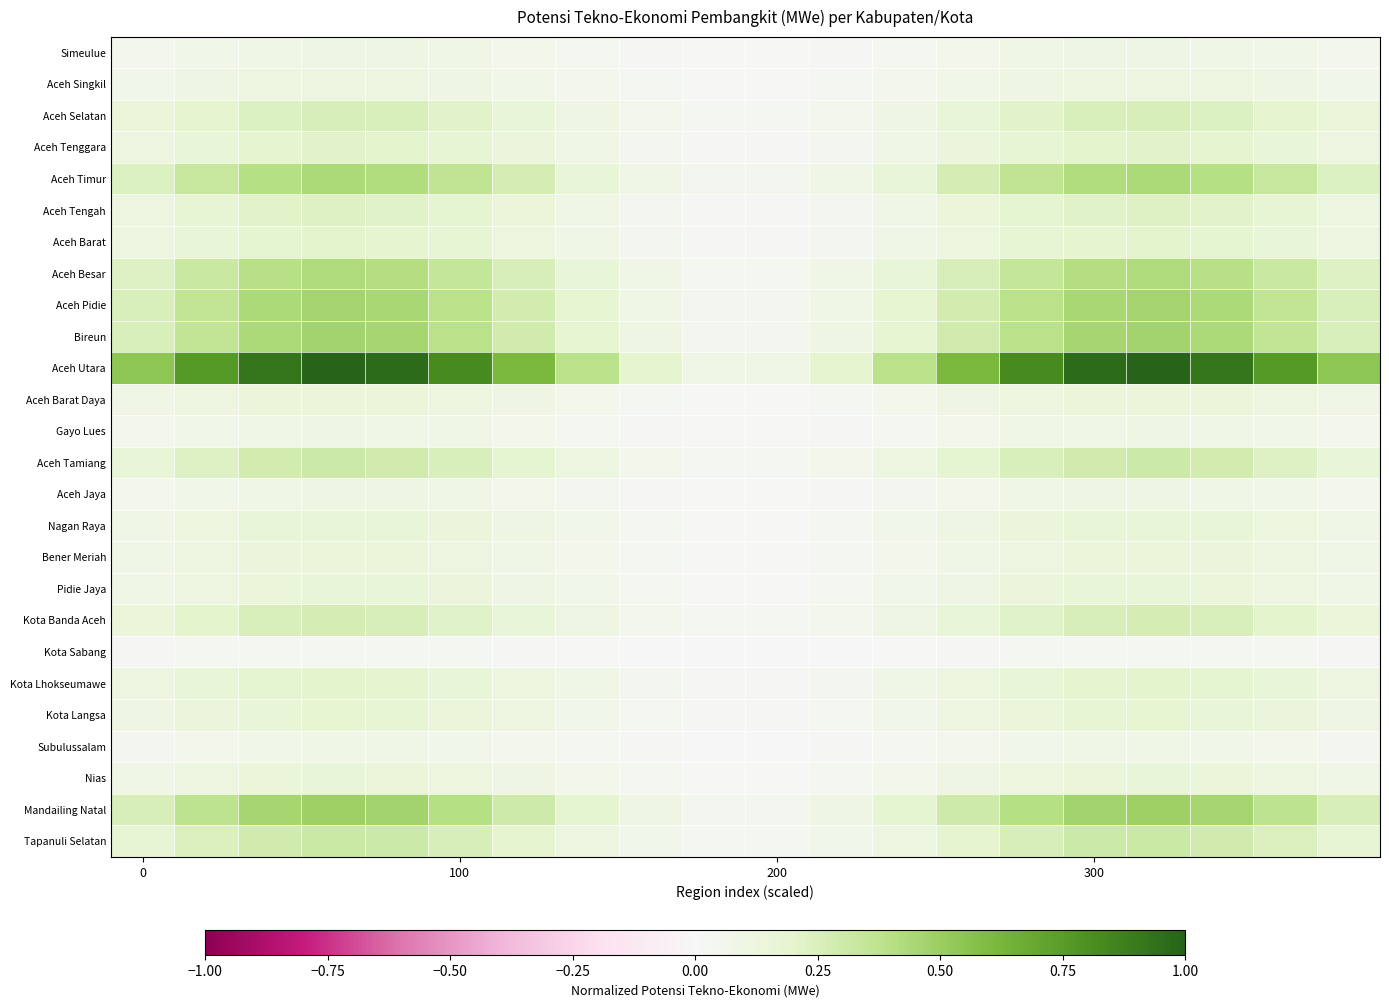

What is the maximum value shown in the chart?

1.0